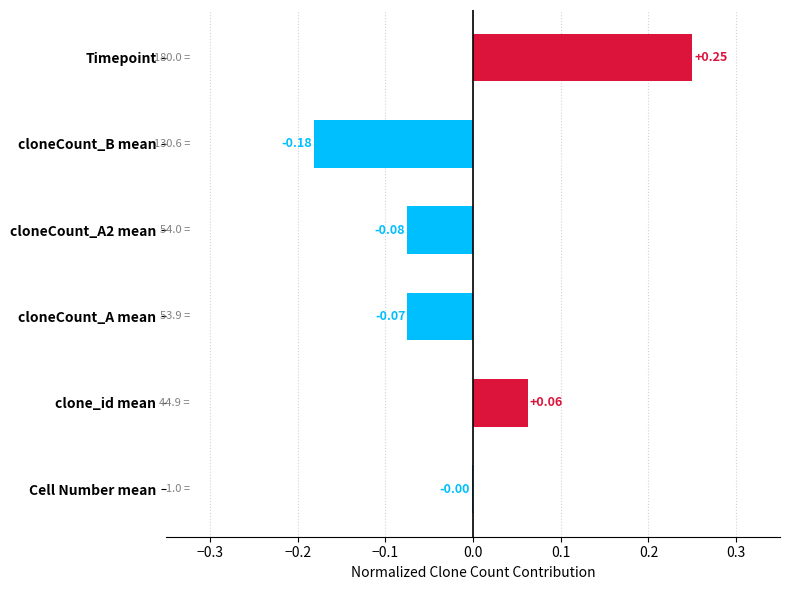

Where is the data nearest to the value 0?

Cell Number mean